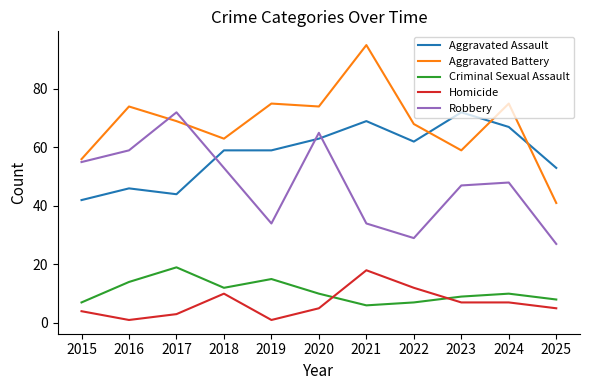

Which series has the largest total across all categories?

Aggravated Battery